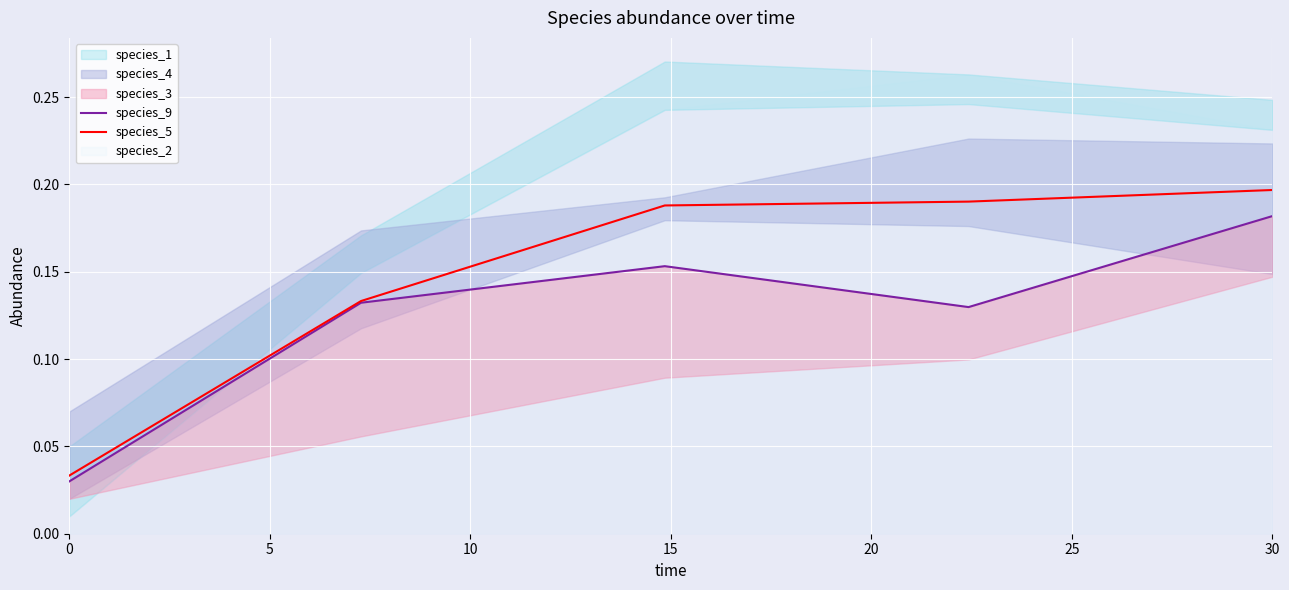

True or false: species_5 has a value of 0.1 at 30.

False